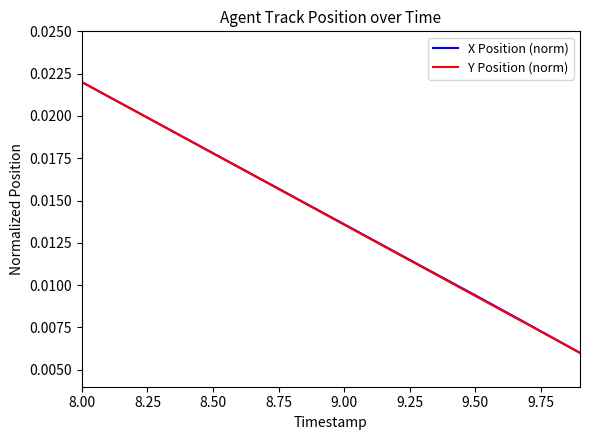

At which label does X Position (norm) reach its peak?

8.00